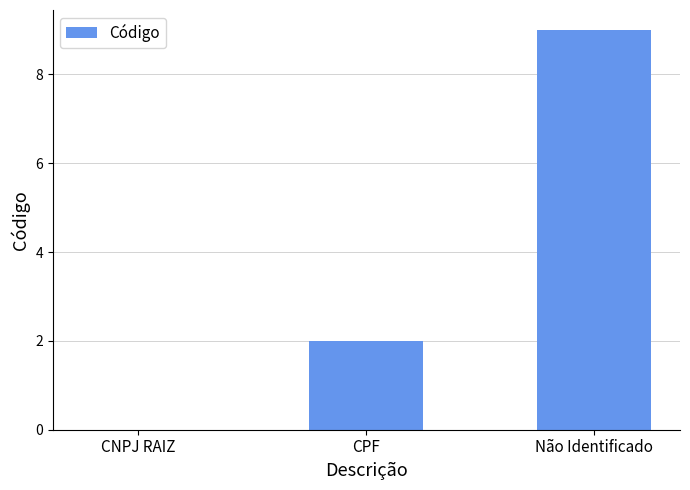

How many values are between 0 and 9?

3